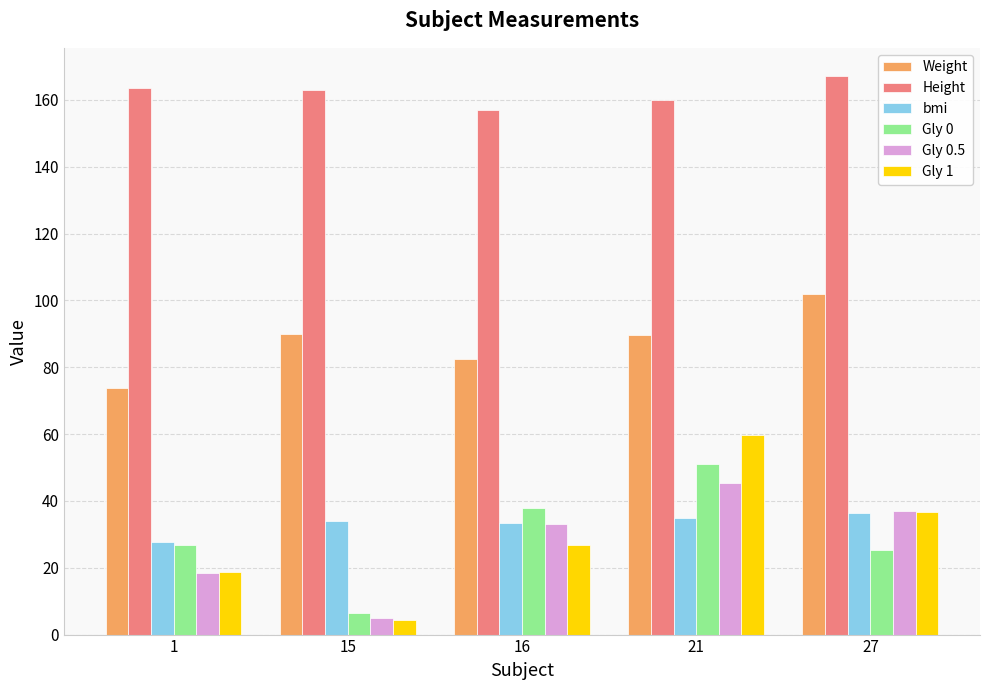

What is the difference between the maximum and minimum values in the Gly 0 series?

44.8